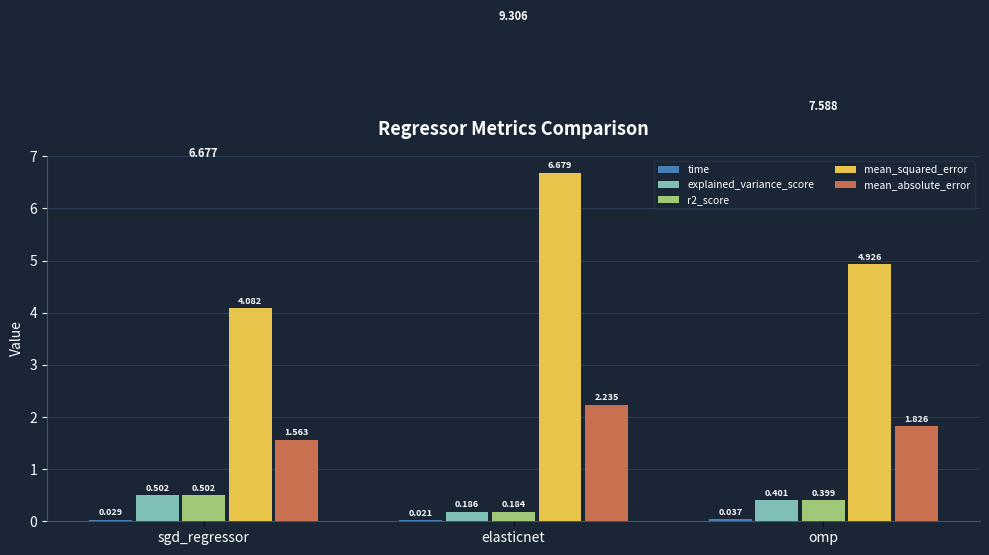

Which series has the largest range (max minus min)?

mean_squared_error